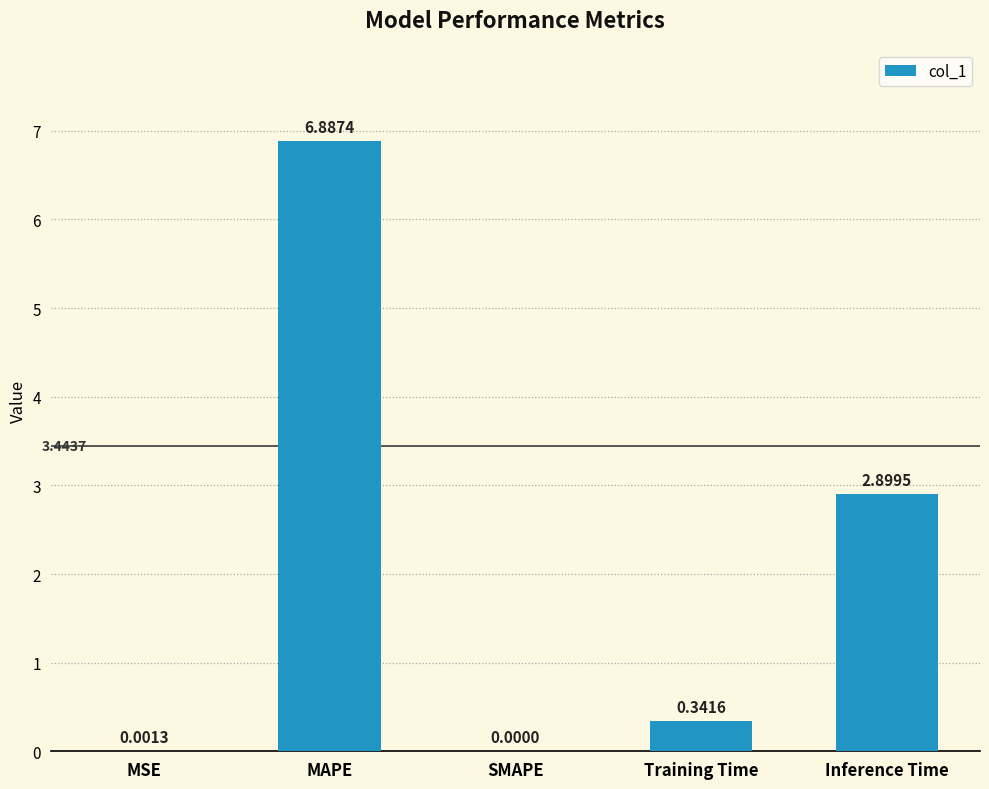

What is the change in value from MAPE to SMAPE?

-6.9